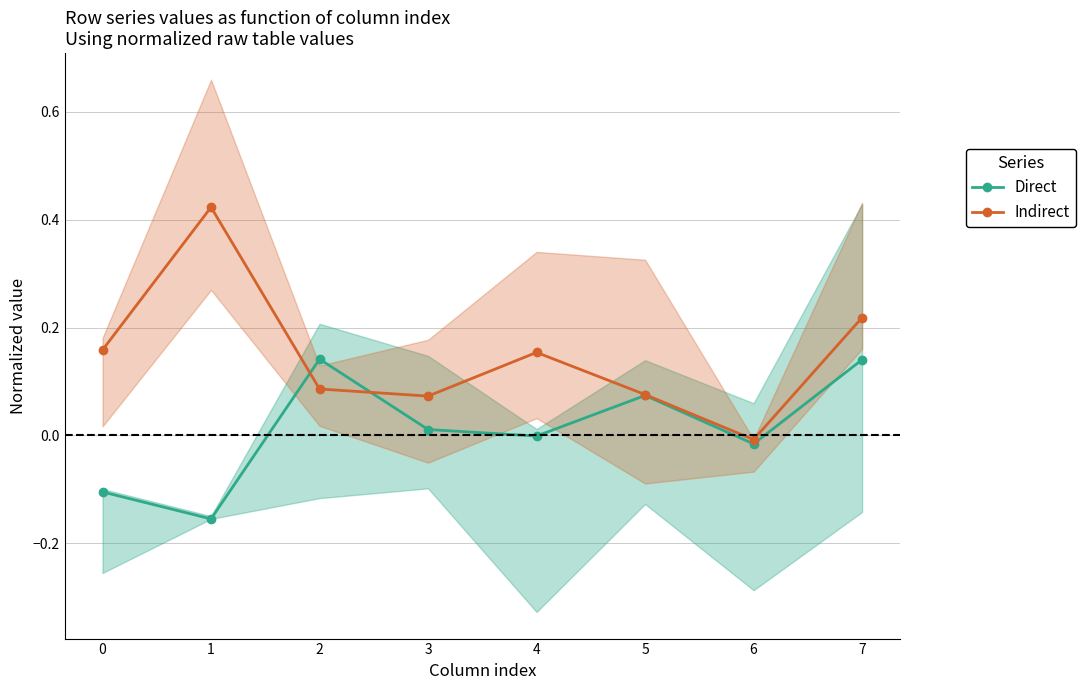

How many values in Direct are below zero?

4